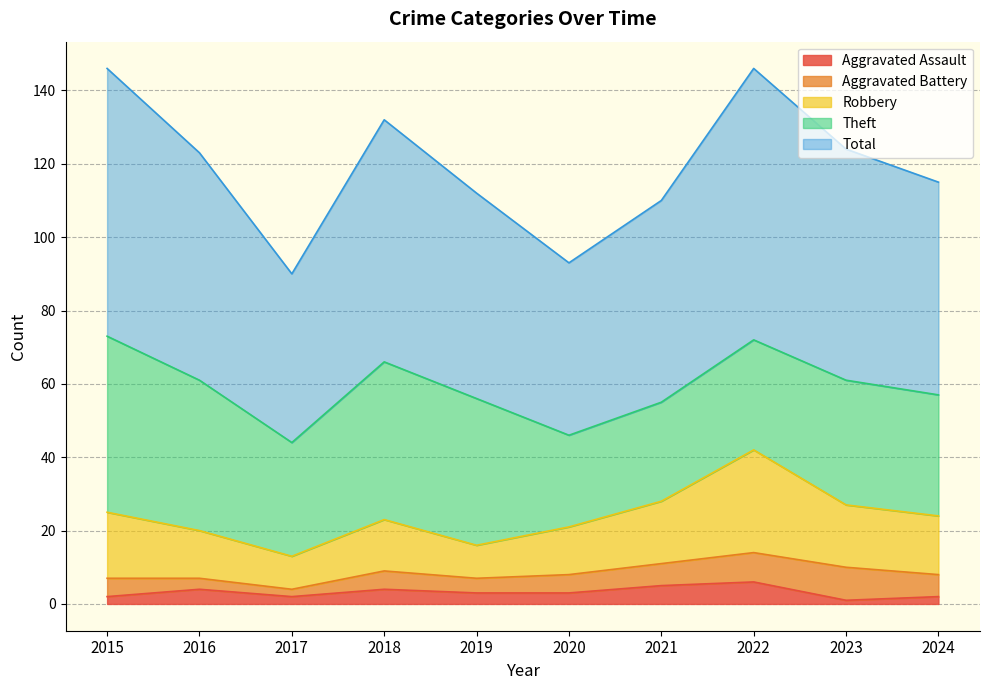

What is the spread (max minus min) of values at 2021?

105